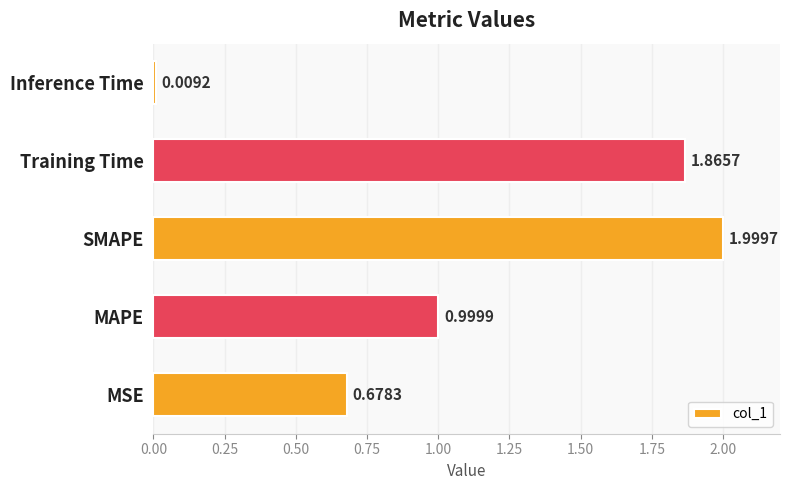

List the labels in order of value, smallest first.

Inference Time, MSE, MAPE, Training Time, SMAPE